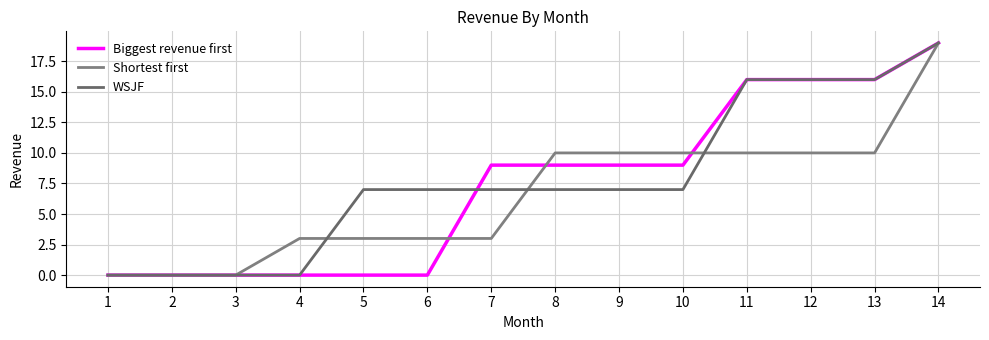

True or false: WSJF has a value of -9 at 3.

False